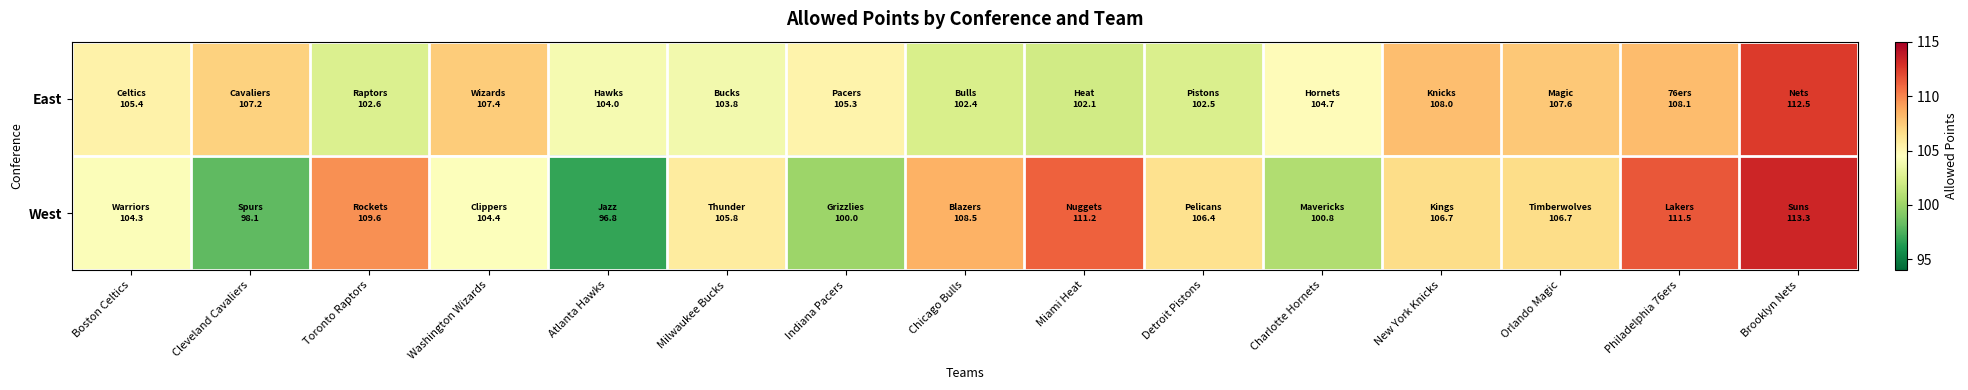

At which category does the chart reach its minimum across all series?

Atlanta Hawks